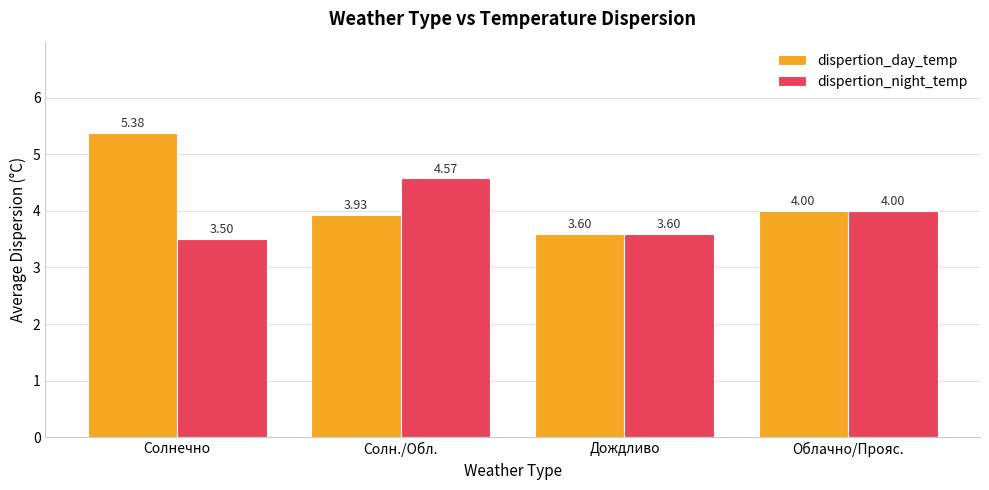

Rank the categories by dispertion_day_temp value from highest to lowest.

Солнечно, Облачно/Прояс., Солн./Обл., Дождливо